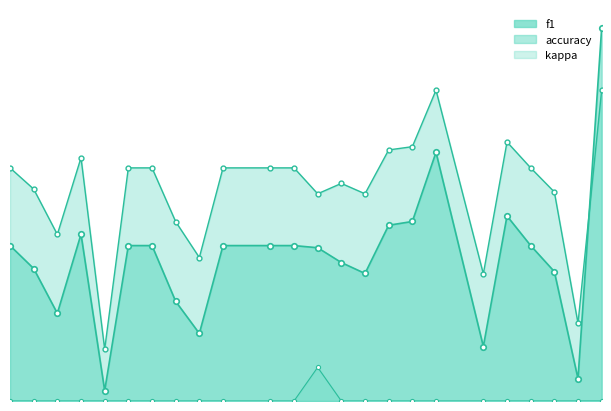

At 17, list the series in order from smallest to largest.

kappa, f1, accuracy